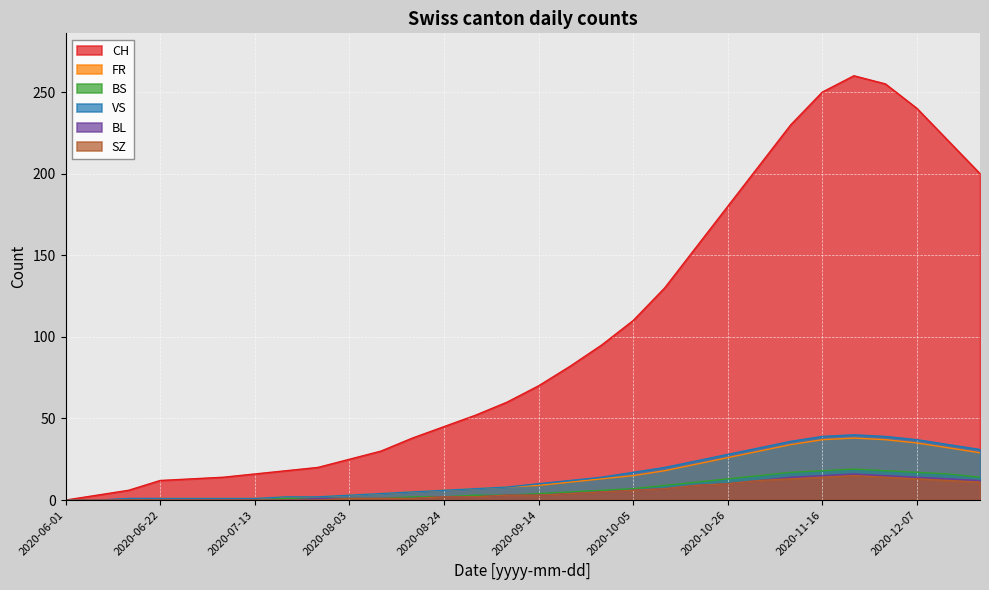

At which label does VS reach its peak?

2020-11-23